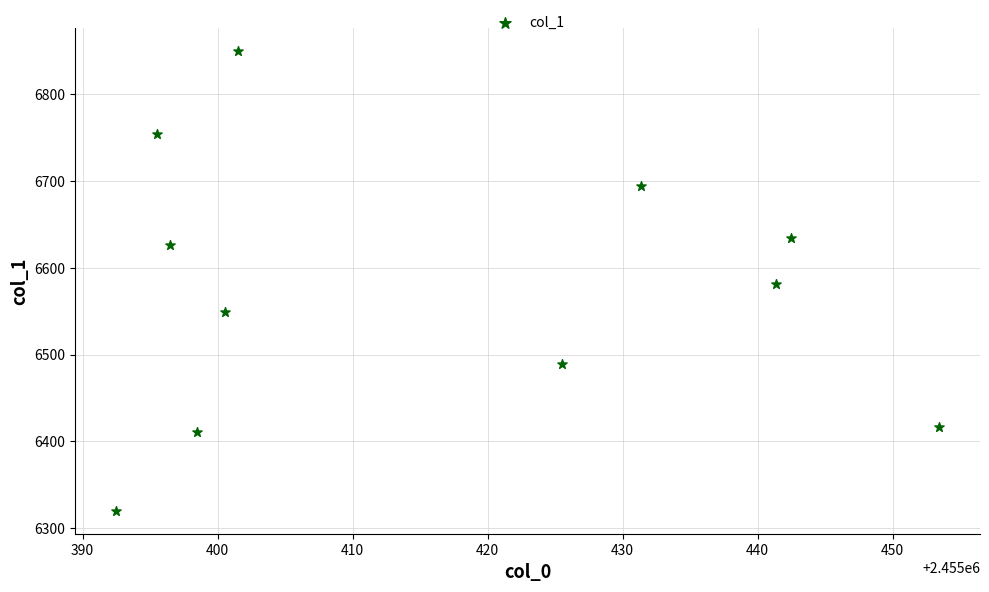

What is the range of Y values (max minus min)?

530